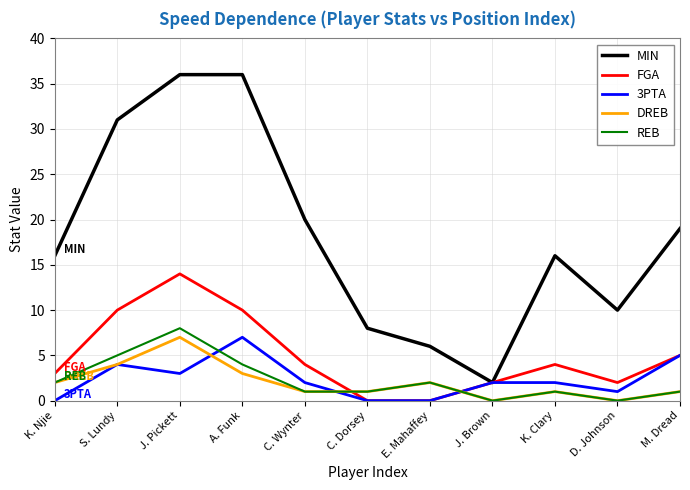

What position from the right is S. Lundy?

10